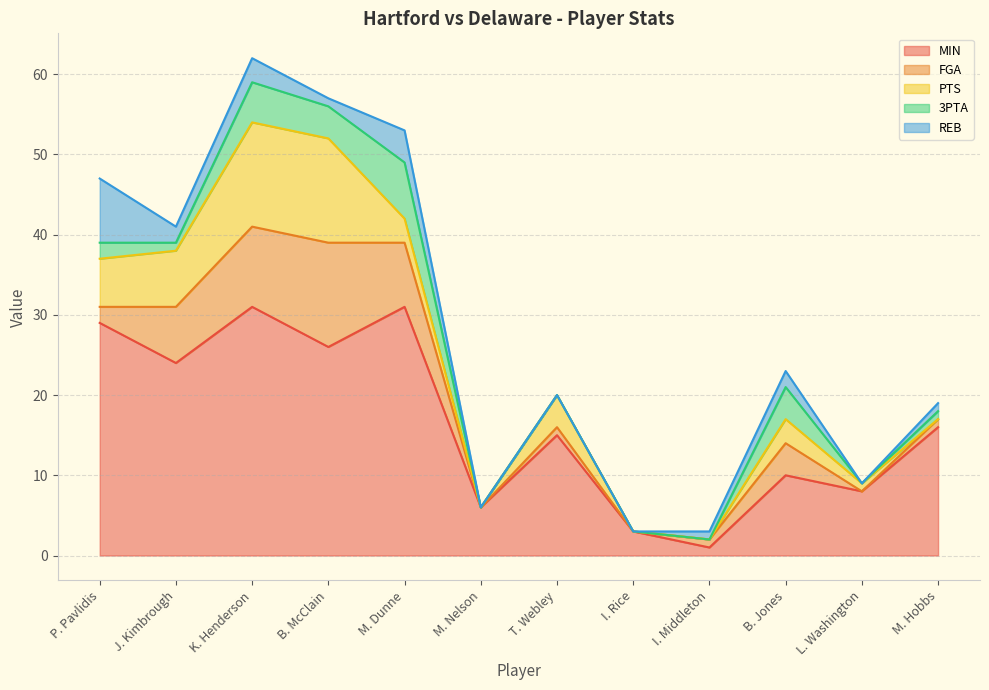

What is the maximum value for FGA?

13